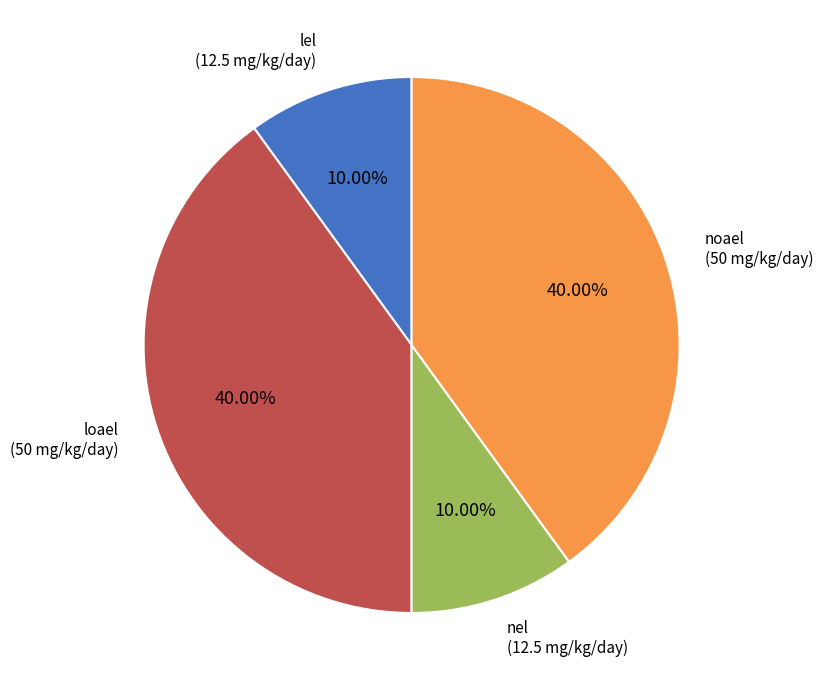

Is there any slice that represents more than half of the pie?

No